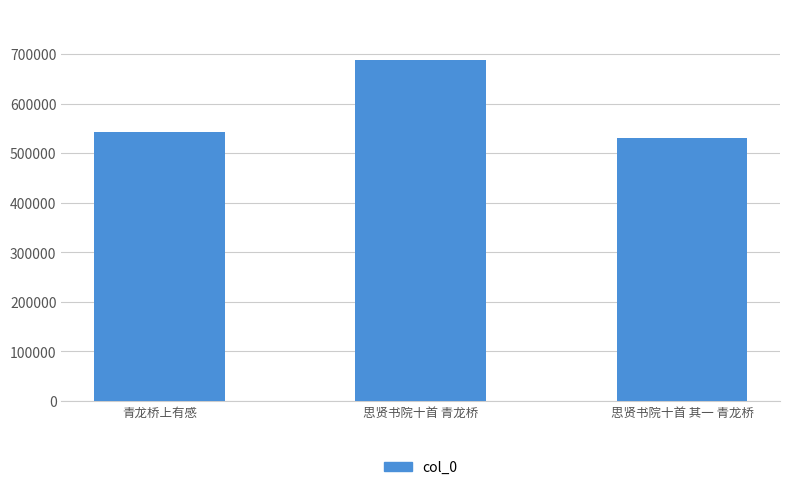

Rank the categories by value from lowest to highest.

思贤书院十首 其一 青龙桥, 青龙桥上有感, 思贤书院十首 青龙桥